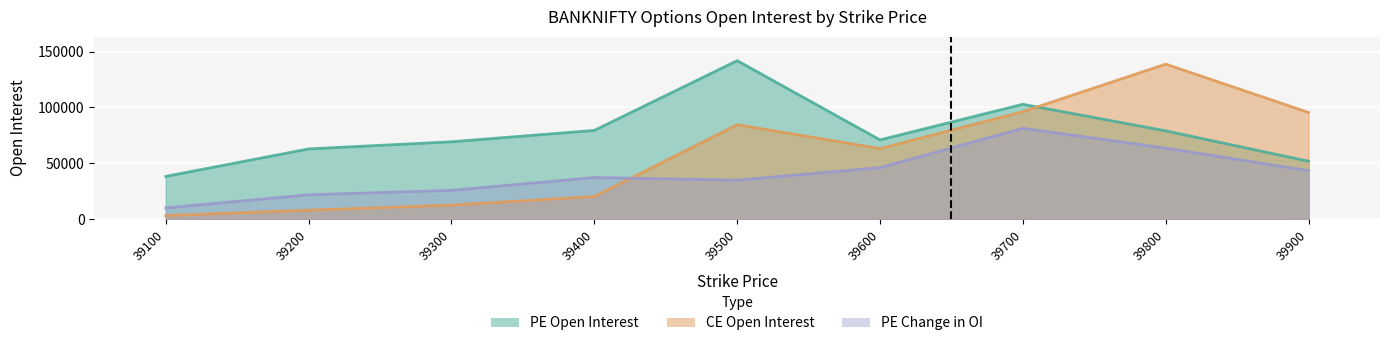

Between which two adjacent categories do CE Open Interest and PE Change in OI first intersect?

39400 and 39500